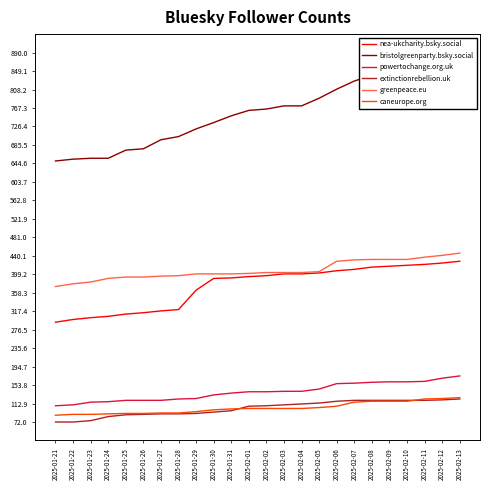

True or false: nea-ukcharity.bsky.social has more than 0 interior local peaks.

False